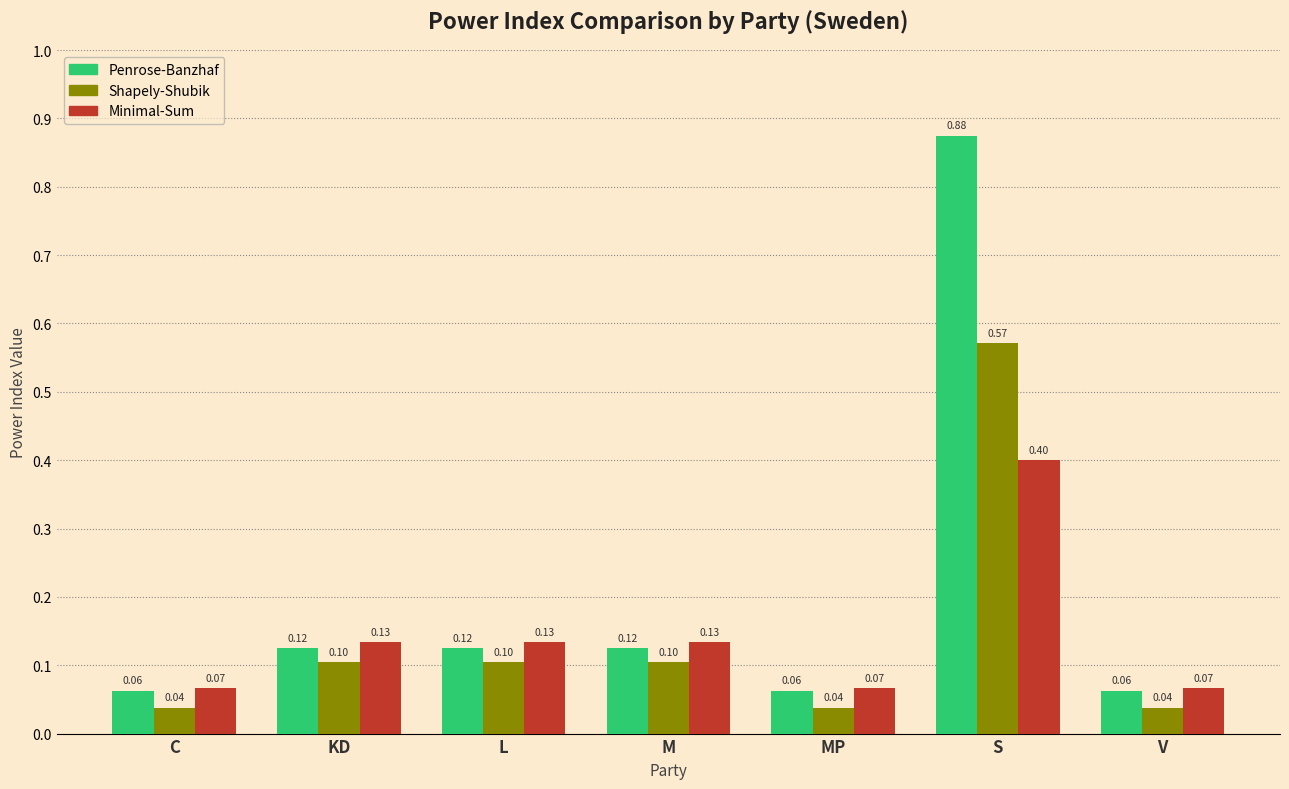

Rank the series at C from lowest to highest value.

Shapely-Shubik, Penrose-Banzhaf, Minimal-Sum